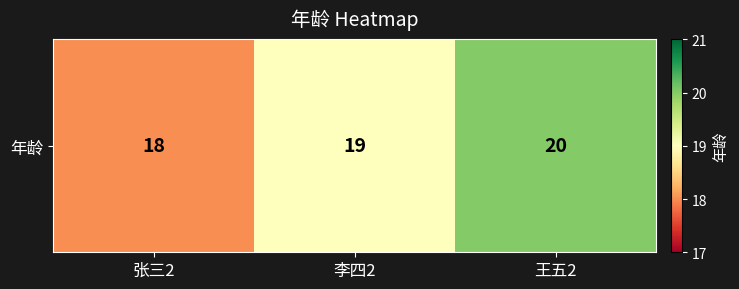

Which has a higher value, 王五2 or 张三2?

王五2